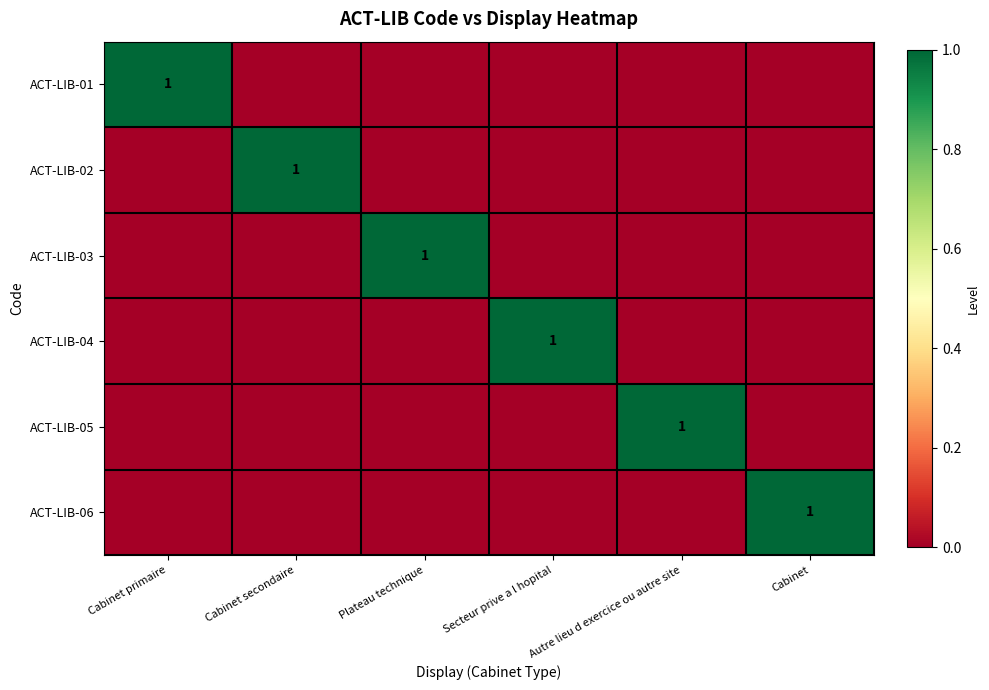

True or false: ACT-LIB-06 has a value of 1 at Cabinet.

True